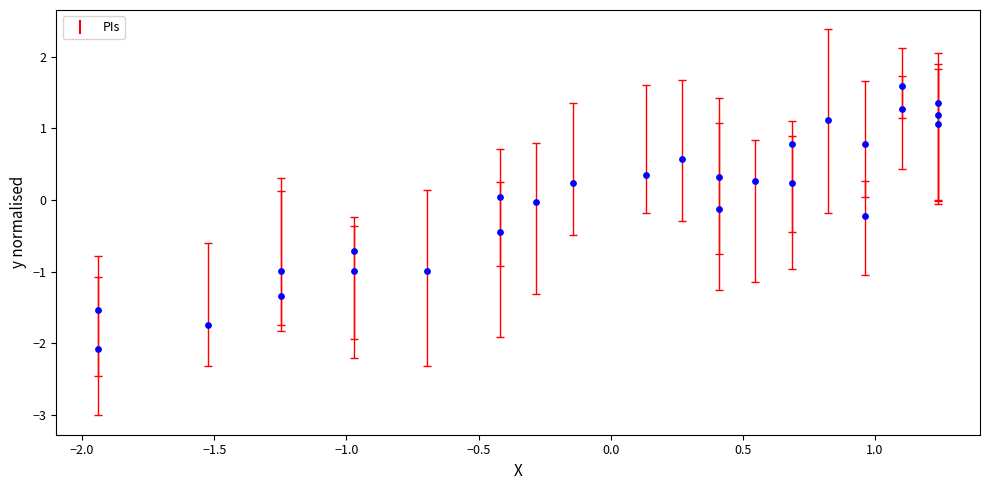

What is the range of X values (max minus min)?

3.2